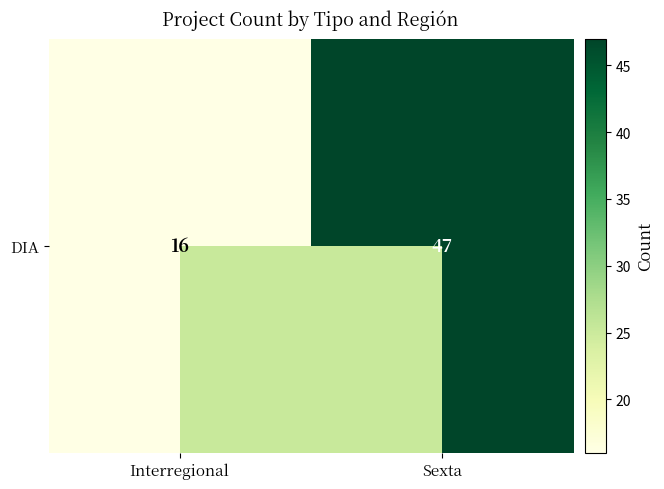

Reading left to right, extract all data points from this chart.

Interregional=16	Sexta=47